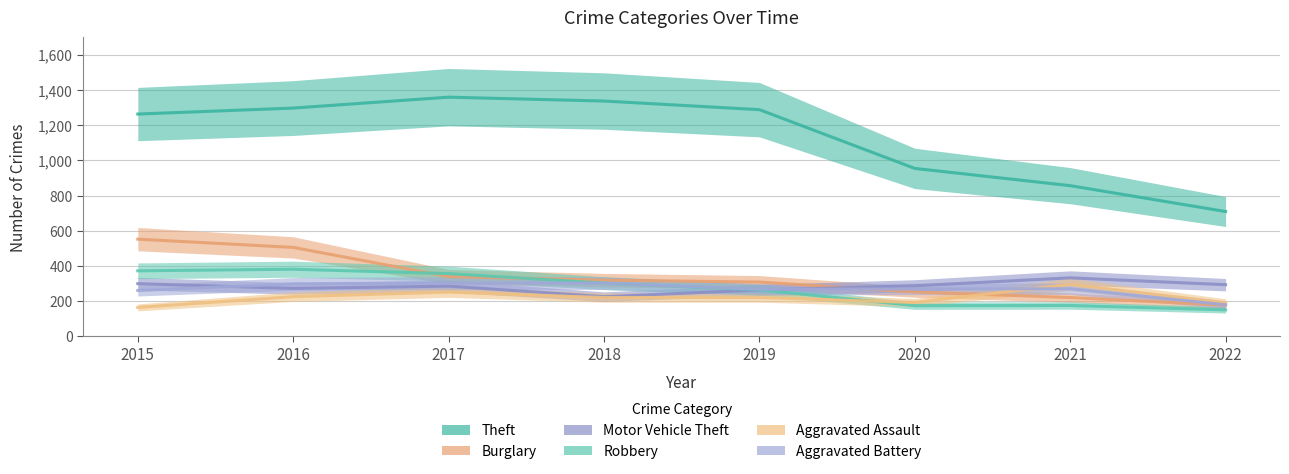

What is the average value of the Motor Vehicle Theft series?

282